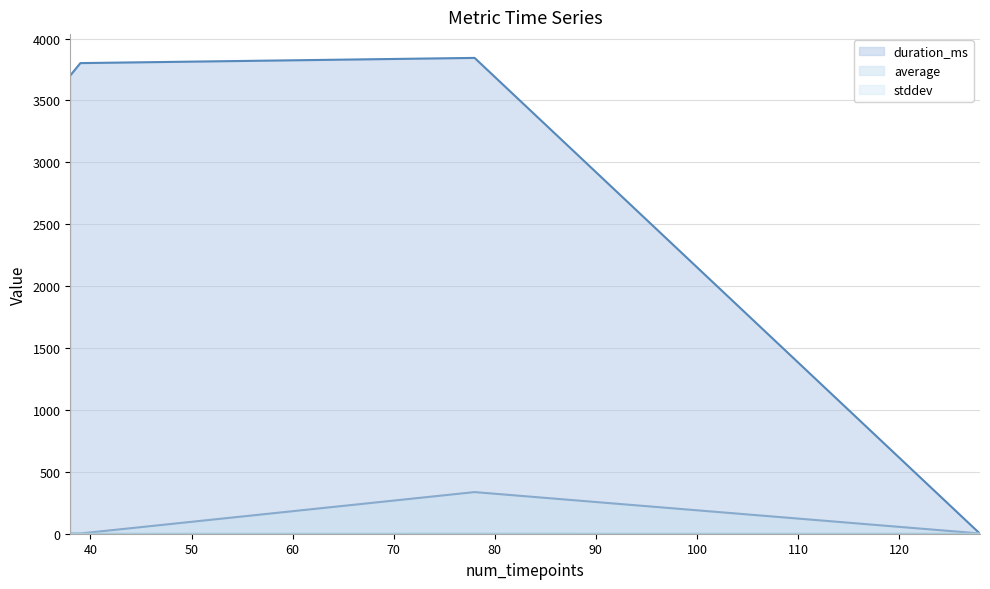

Which series has the largest range (max minus min)?

duration_ms